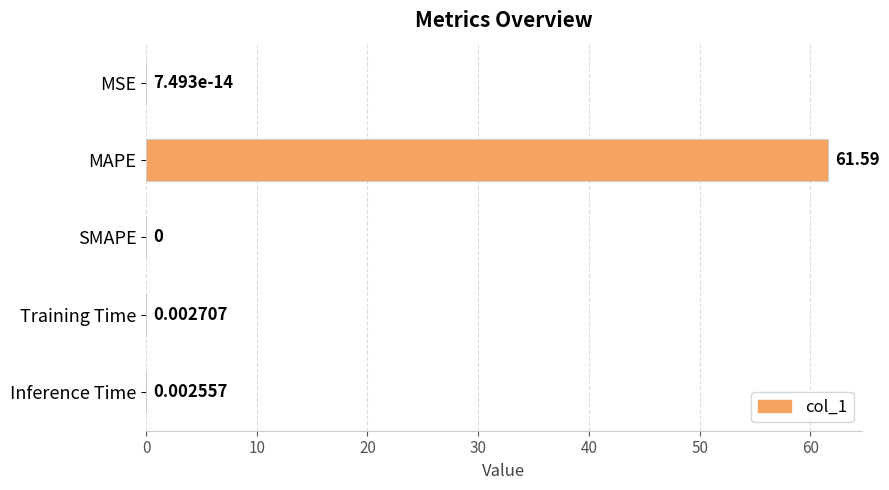

Which has a higher value, SMAPE or MAPE?

MAPE